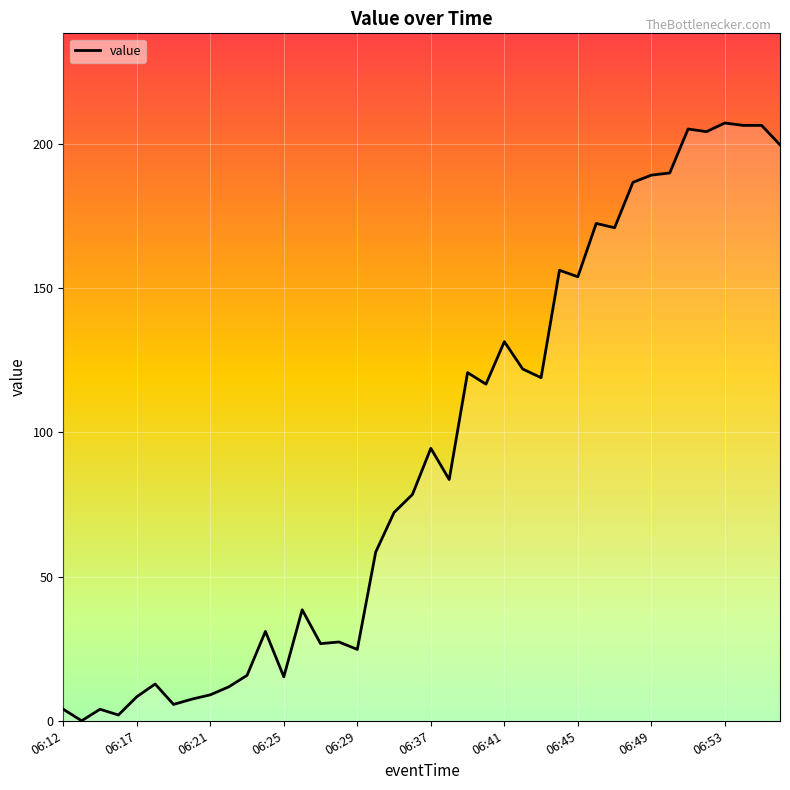

What is the greatest value displayed?

207.3